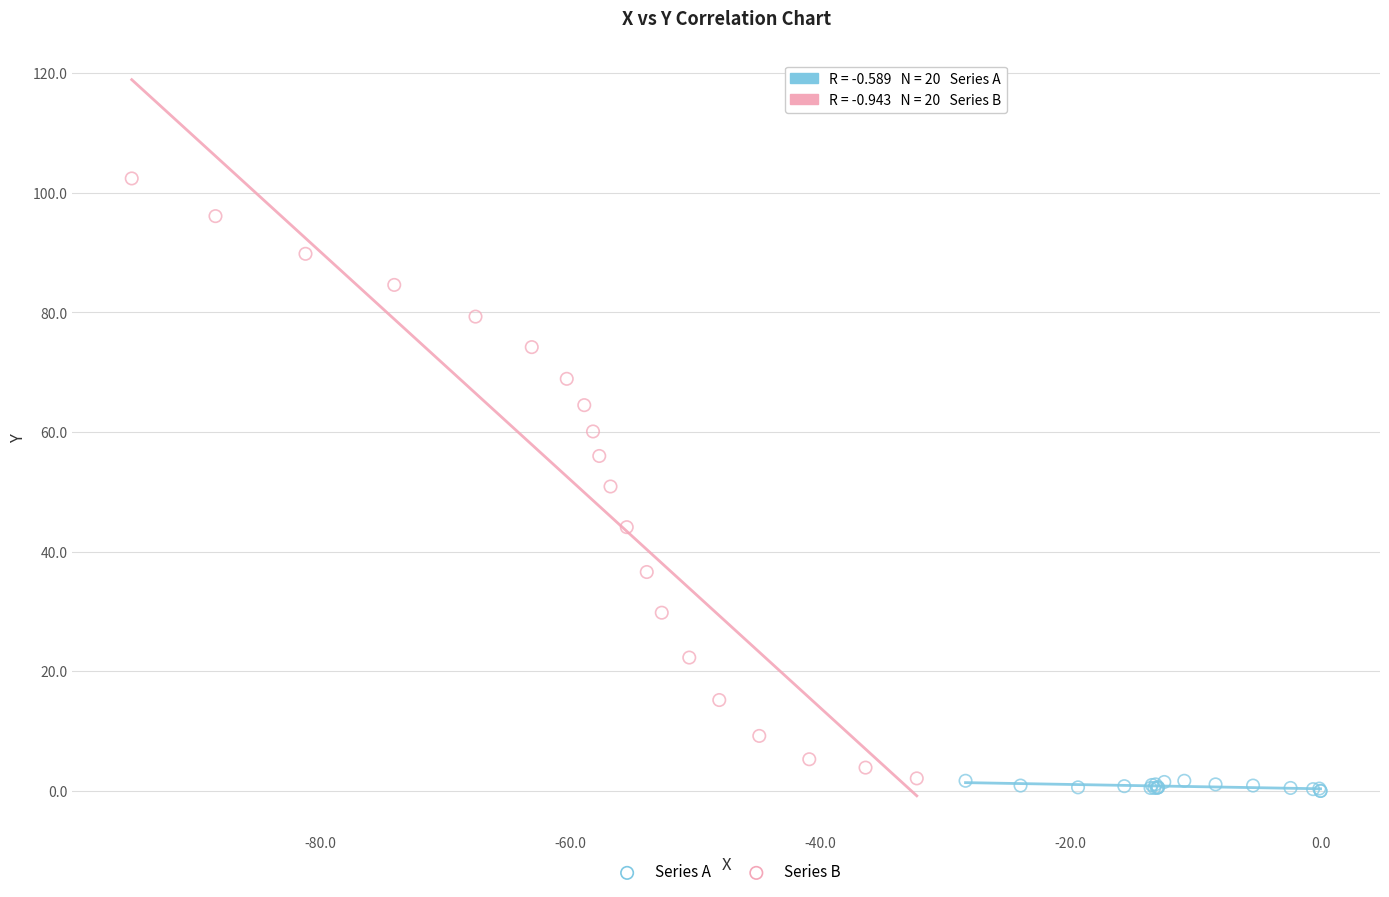

What are all the series names shown in the legend?

Series A, Series B